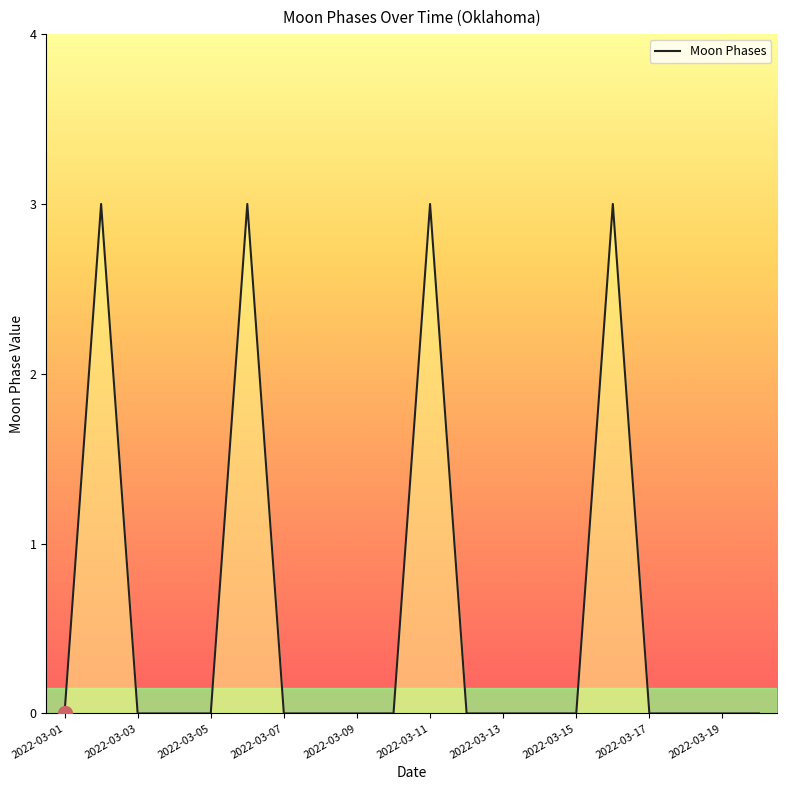

What is the difference between the maximum and minimum values?

3